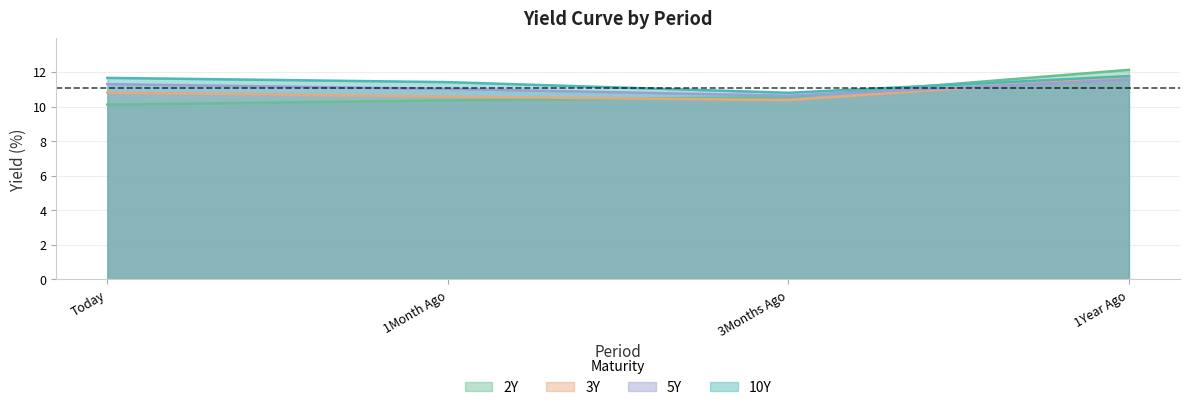

Between 3Months Ago and 1Year Ago, which series saw the biggest shift?

2Y